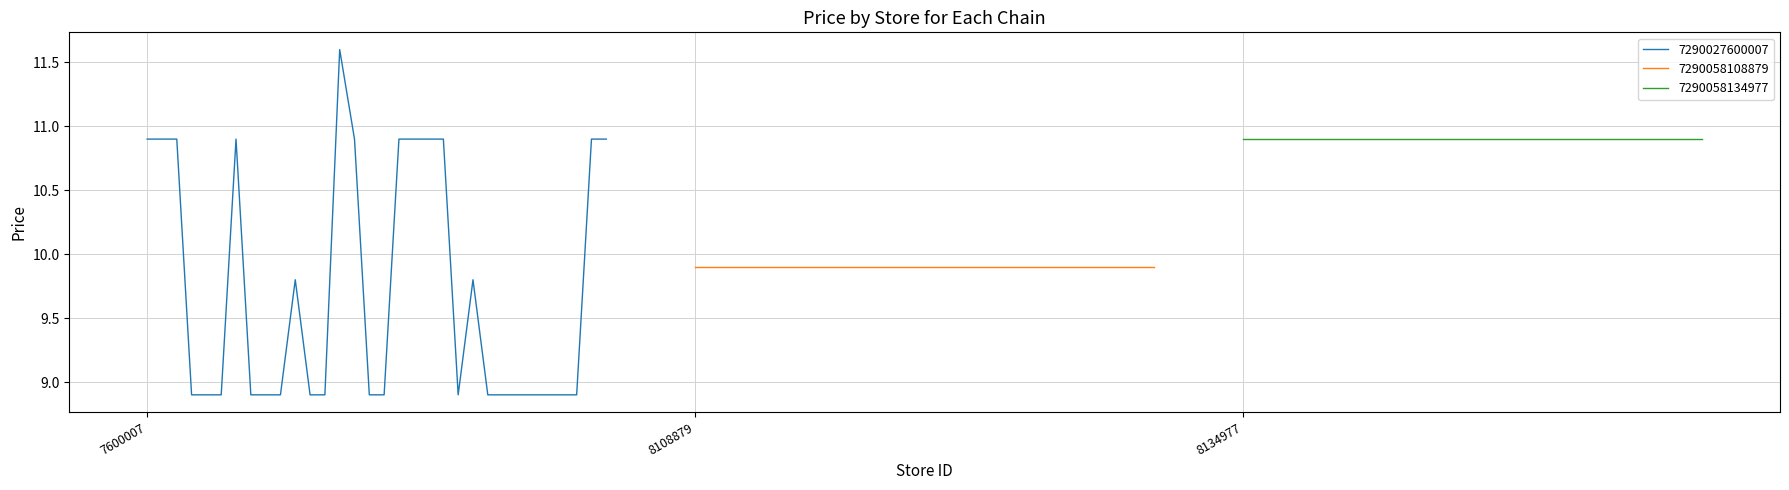

True or false: 7290058134977 has a value of 3.4 at 0.

False